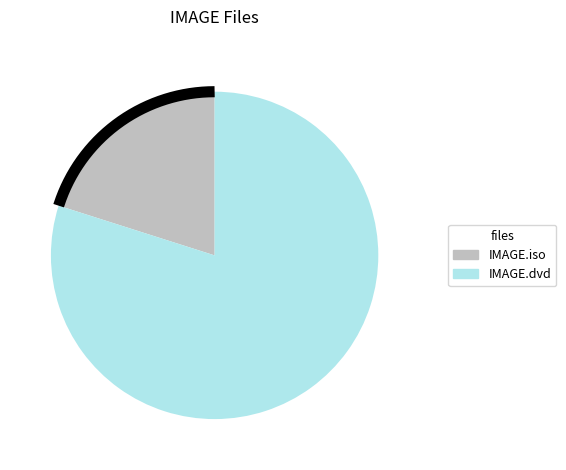

Which slice is the largest?

IMAGE.dvd